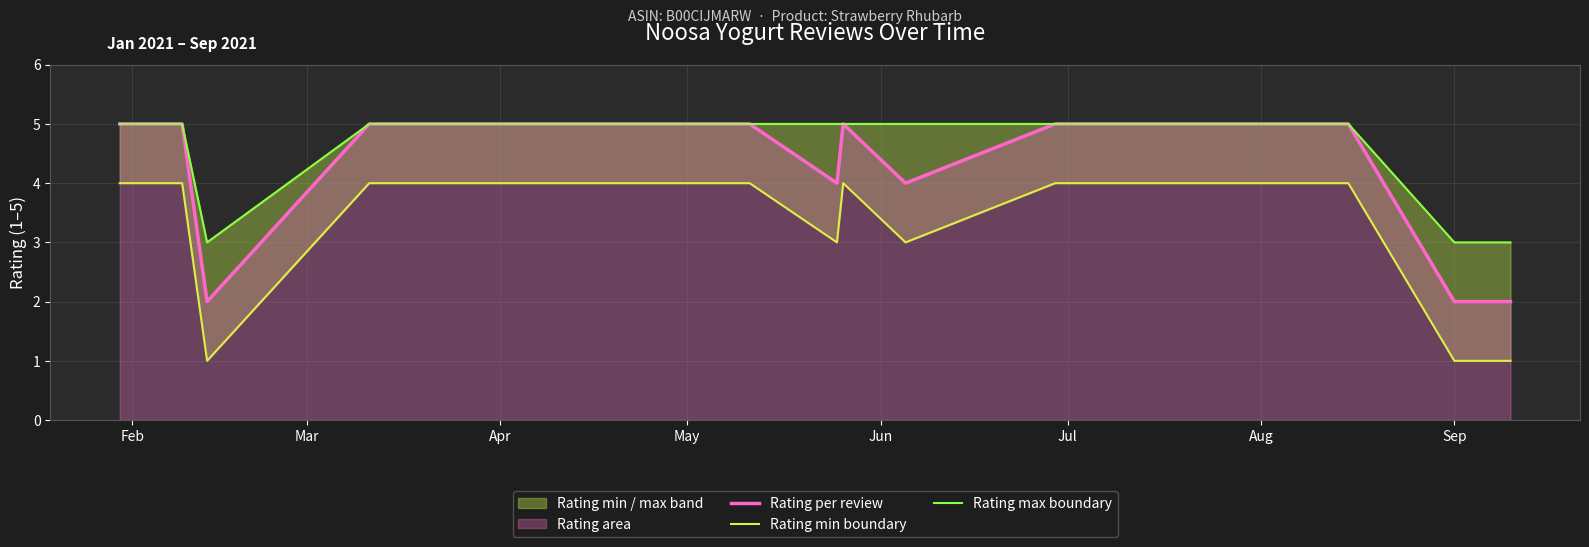

The Rating min boundary series shows 4 at Jul. True or false?

True